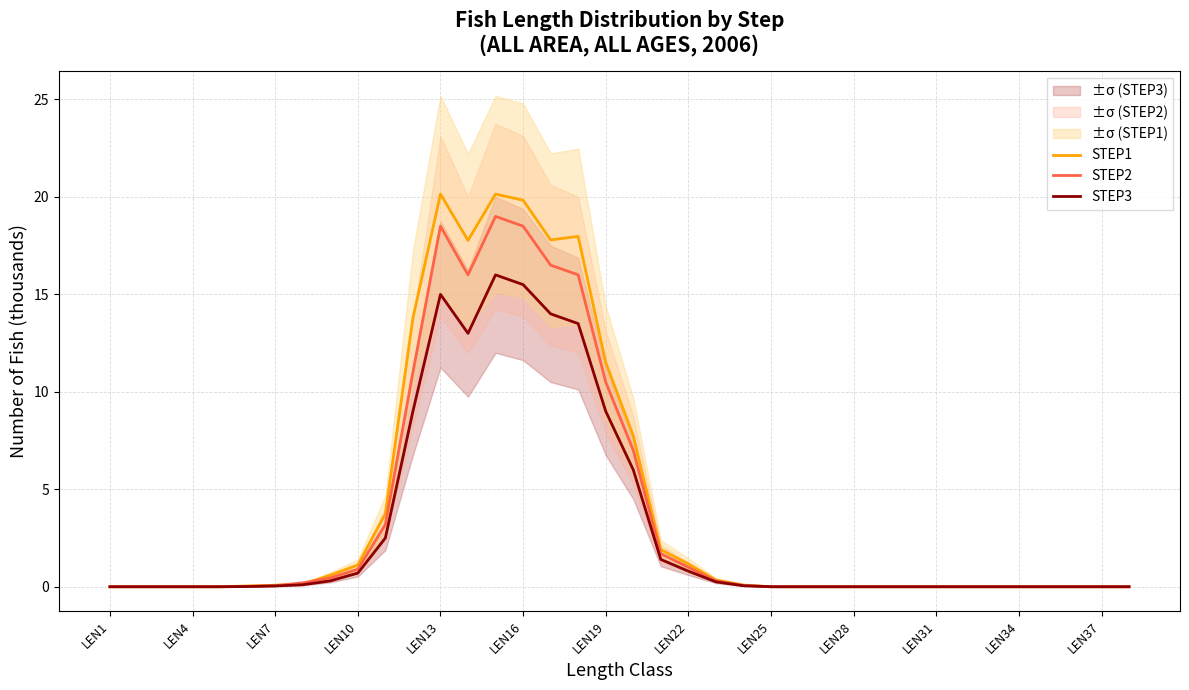

What is the highest value of the STEP3 series?

16.0